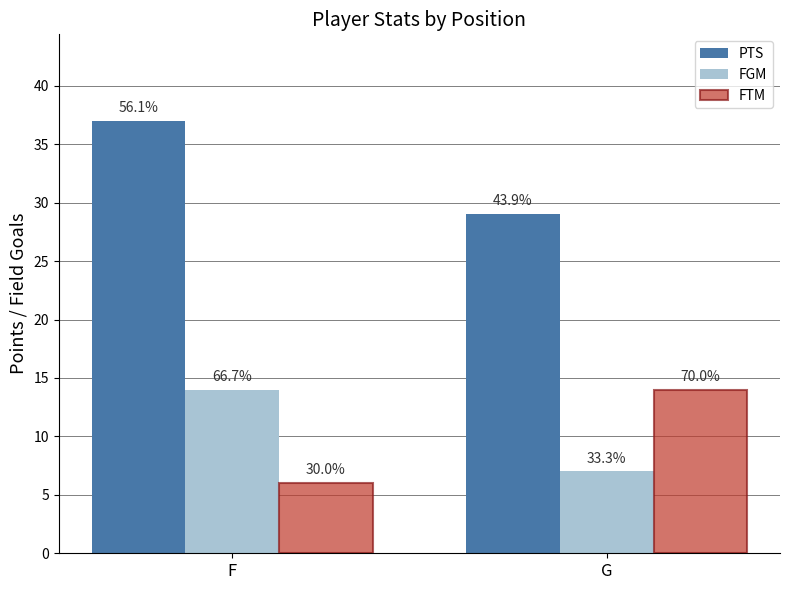

List the series in order of their peak value, lowest first.

FGM, FTM, PTS